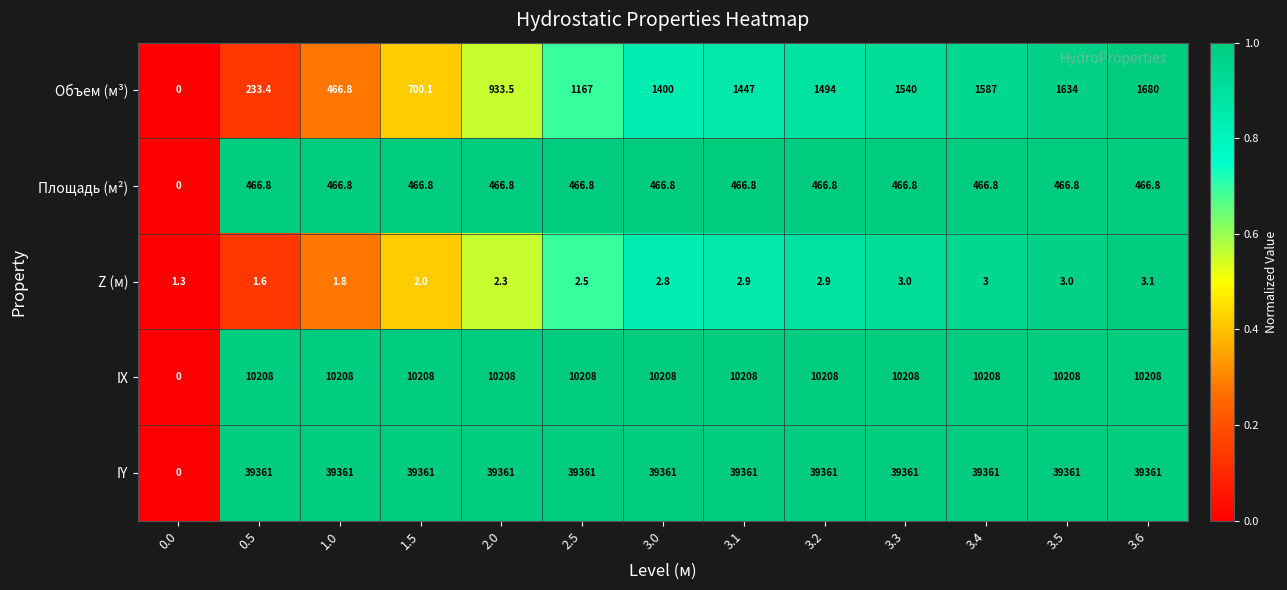

The value of IX at 3.6 is 10208.0. True or false?

True